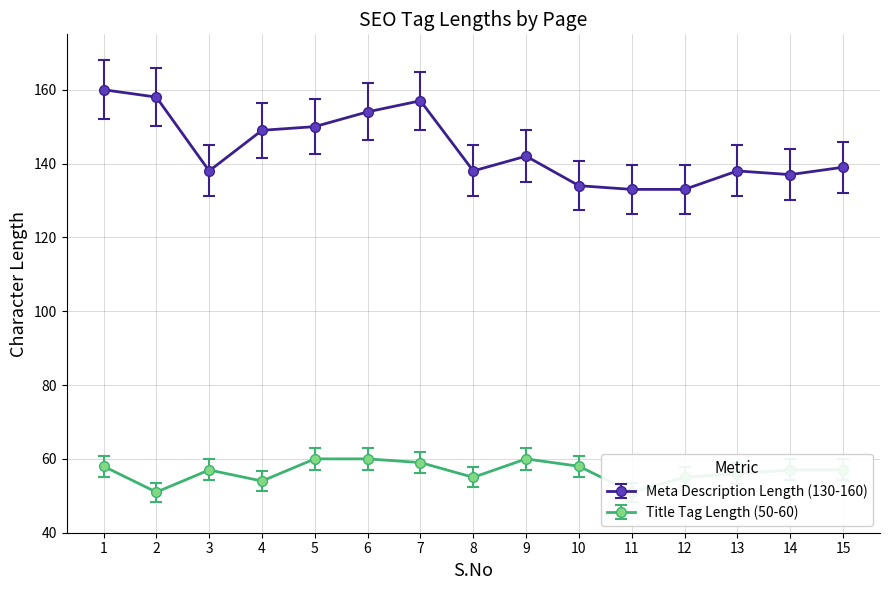

True or false: Title Tag Length (50-60) and Meta Description Length (130-160) cross at least once.

False